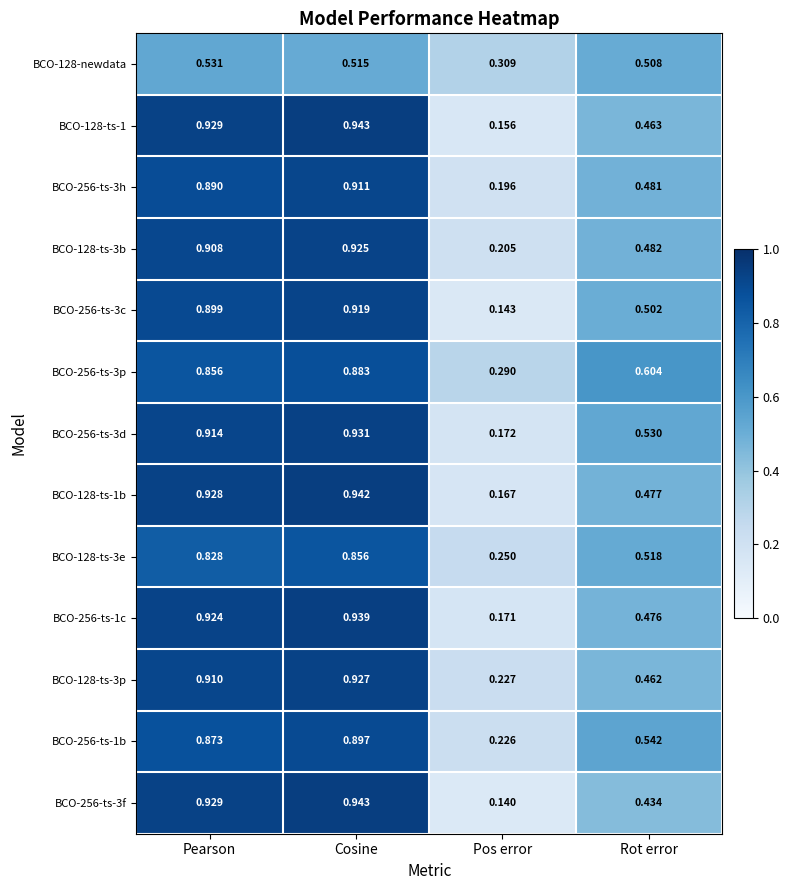

Is the value of BCO-128-ts-3b at Pearson greater than the value of BCO-256-ts-1c at Pos error?

Yes